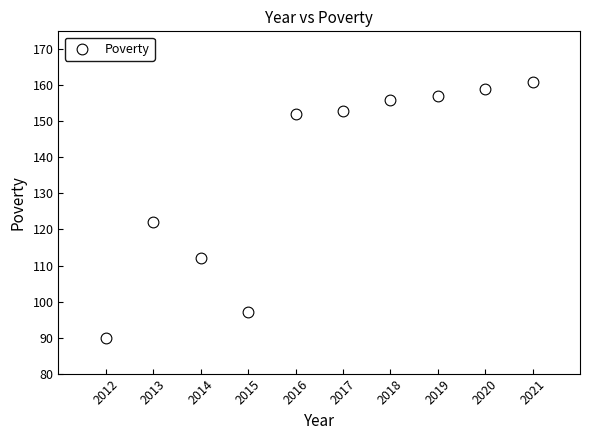

What is the range of Y values (max minus min)?

71